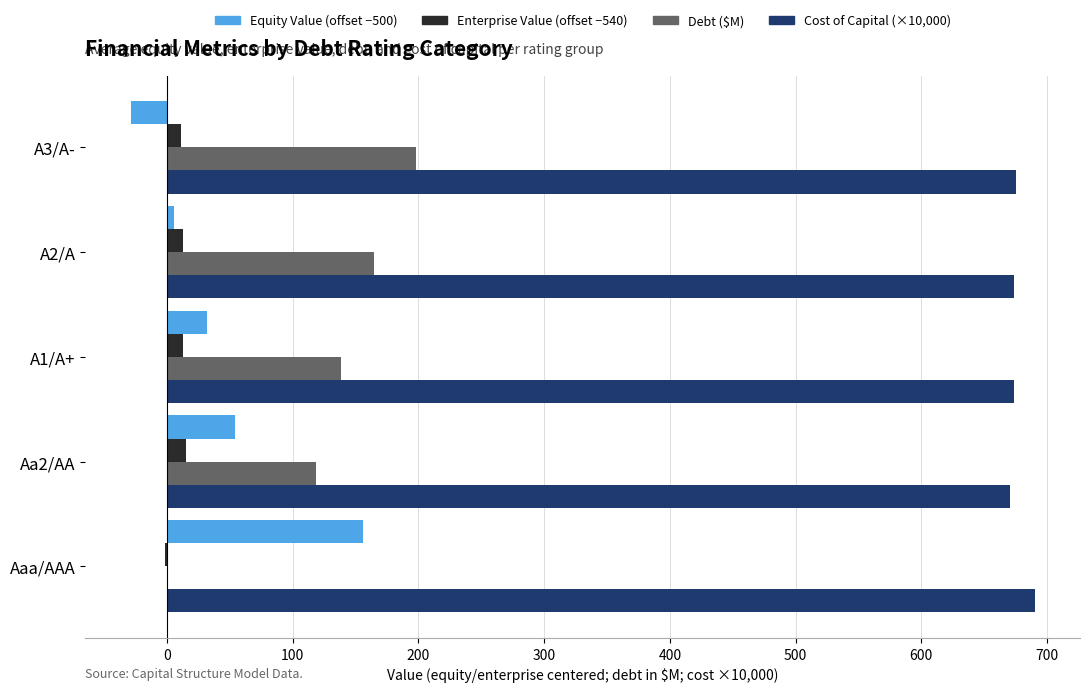

What is the greatest value displayed?

690.3